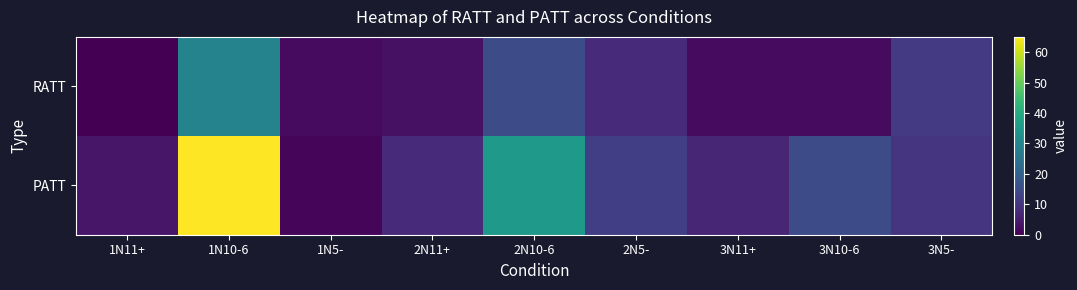

List the series in order of their peak value, lowest first.

RATT, PATT